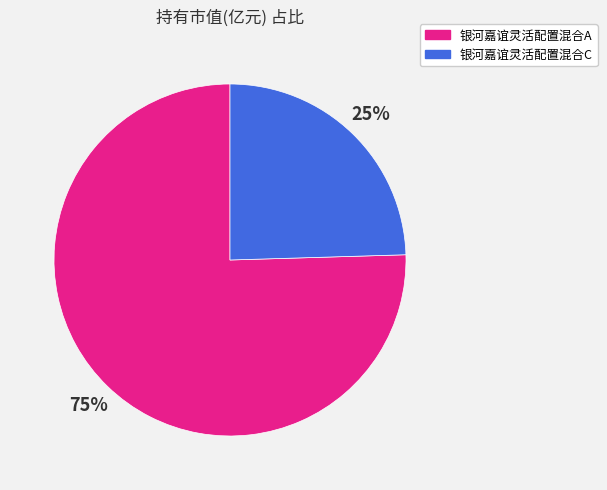

Combined, do 银河嘉谊灵活配置混合C and 银河嘉谊灵活配置混合A account for over 50%?

Yes